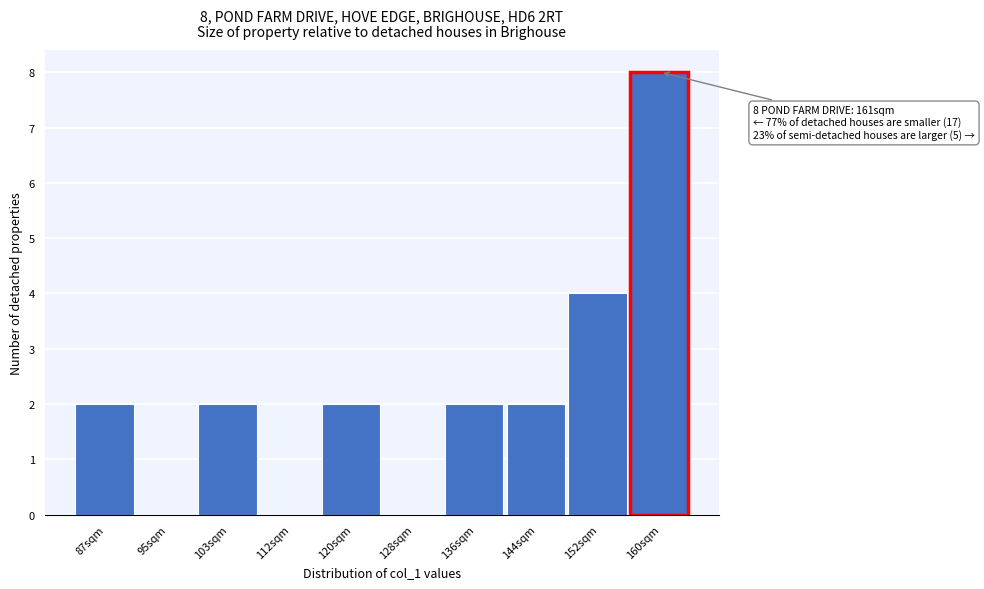

Reading left to right, what are all the values shown in this chart?

87sqm=2	95sqm=0	103sqm=2	112sqm=0	120sqm=2	128sqm=0	136sqm=2	144sqm=2	152sqm=4	160sqm=8